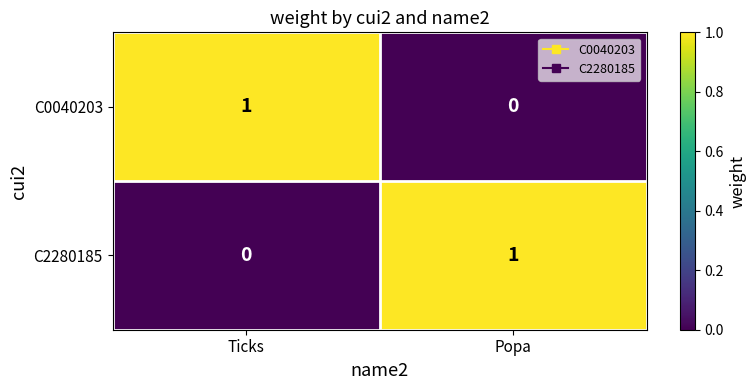

Reading left to right, transcribe all the data shown in this chart.

C0040203: Ticks=1	Popa=0
C2280185: Ticks=0	Popa=1